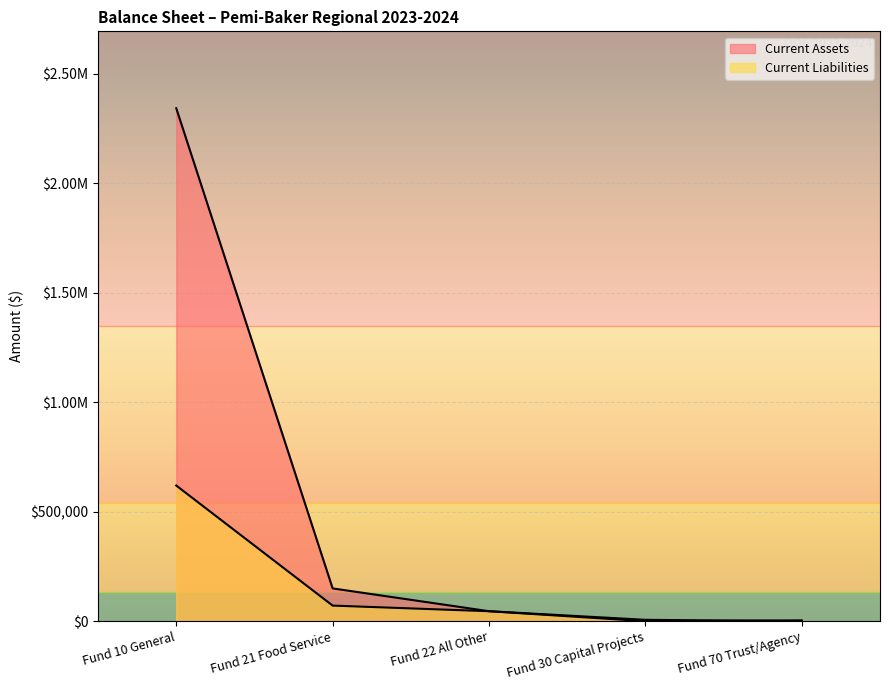

What is the sum of all Current Liabilities values?

742626.6